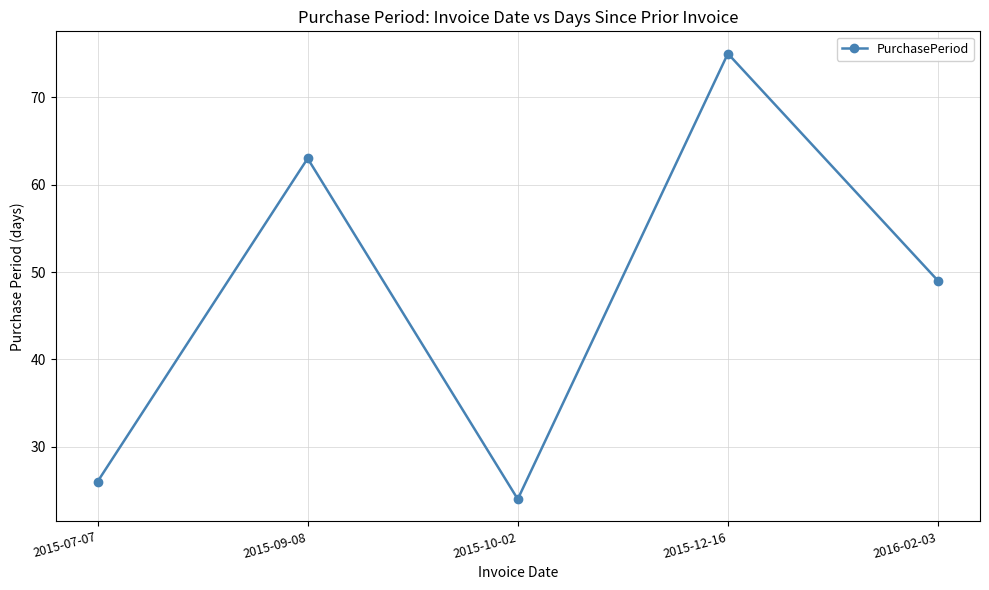

Reading left to right, extract all data points from this chart.

2015-07-07=26	2015-09-08=63	2015-10-02=24	2015-12-16=75	2016-02-03=49